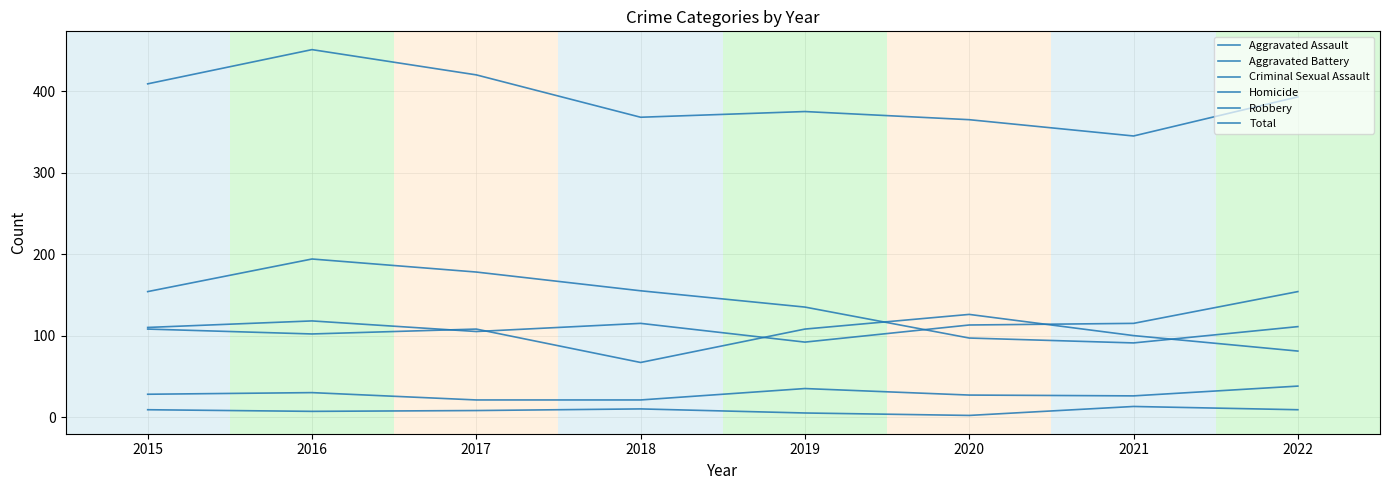

How many values in the Criminal Sexual Assault series are below 28?

4